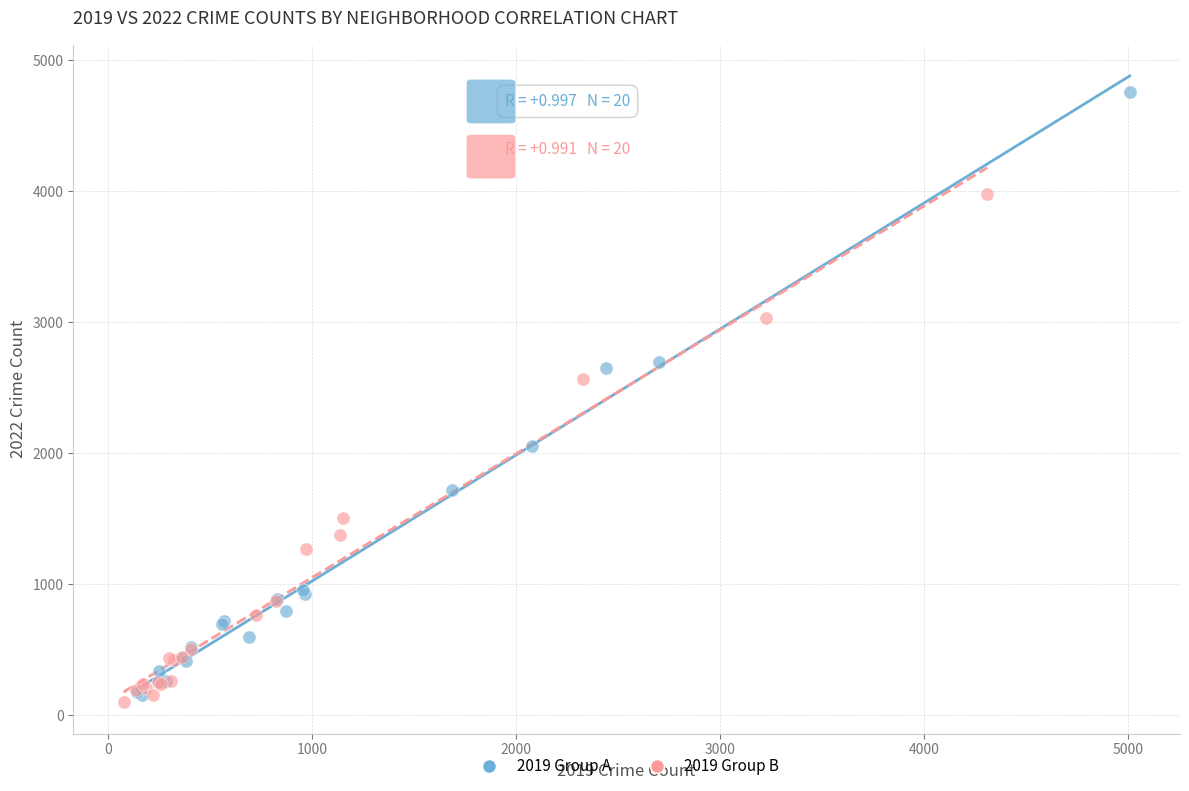

Which series reaches the maximum Y coordinate?

2019 Group A